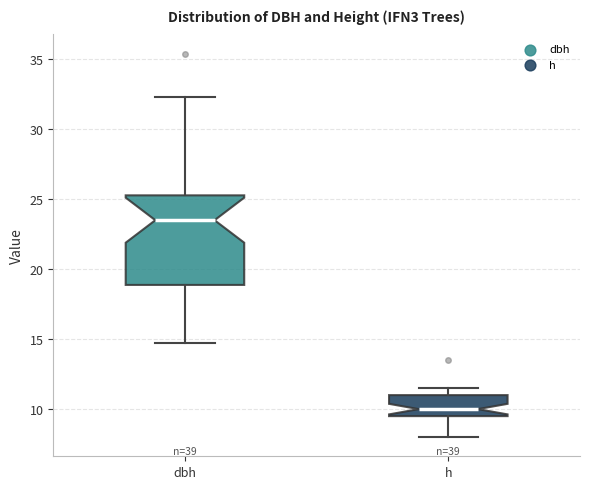

Reading left to right, read every box against the y-axis: the position of its median line, the range the box covers, and the ends of its whiskers. The values are not printed on the chart, so give them approximately, as read against the axis.

dbh: median 23.5, box 19.0 to 25.5, whiskers 14.5 to 32.5
h: median 10.0, box 9.5 to 11.0, whiskers 8.0 to 11.5